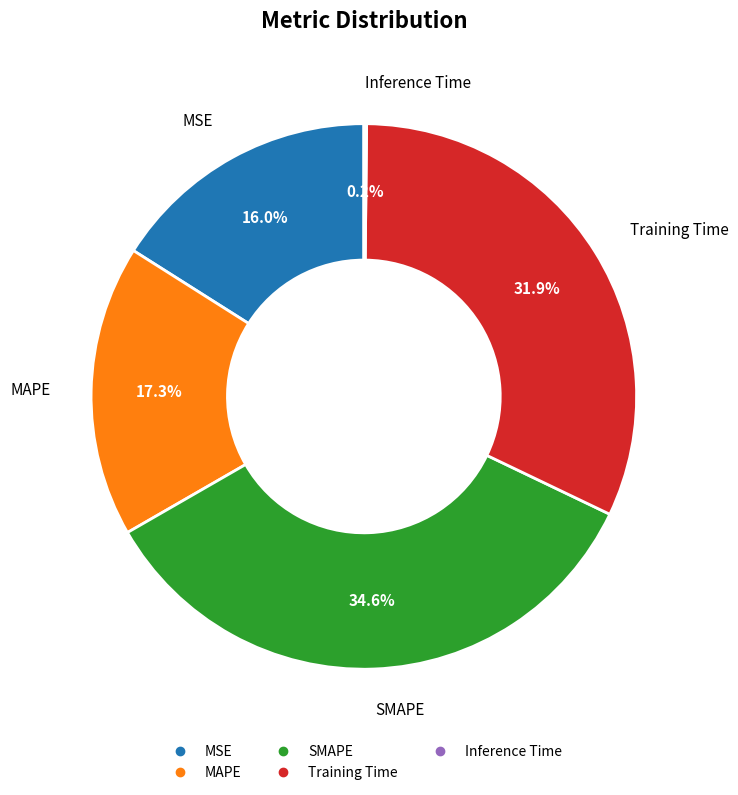

Between MAPE and Training Time, which is larger?

Training Time